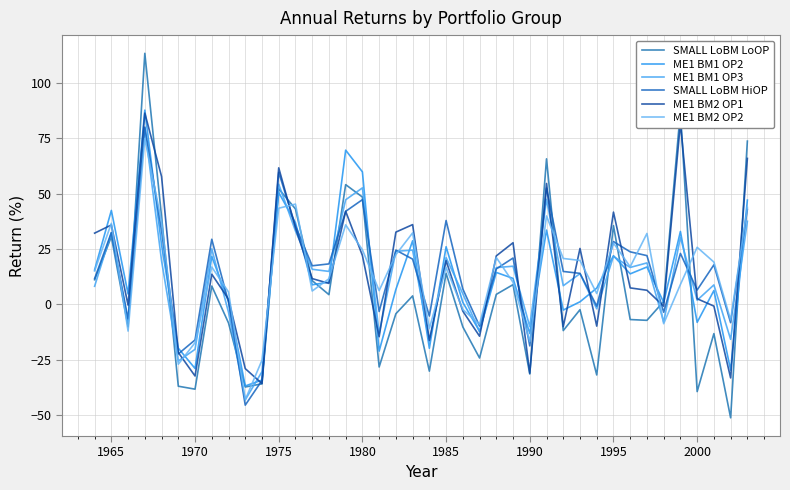

Which series has the widest spread of values?

SMALL LoBM LoOP